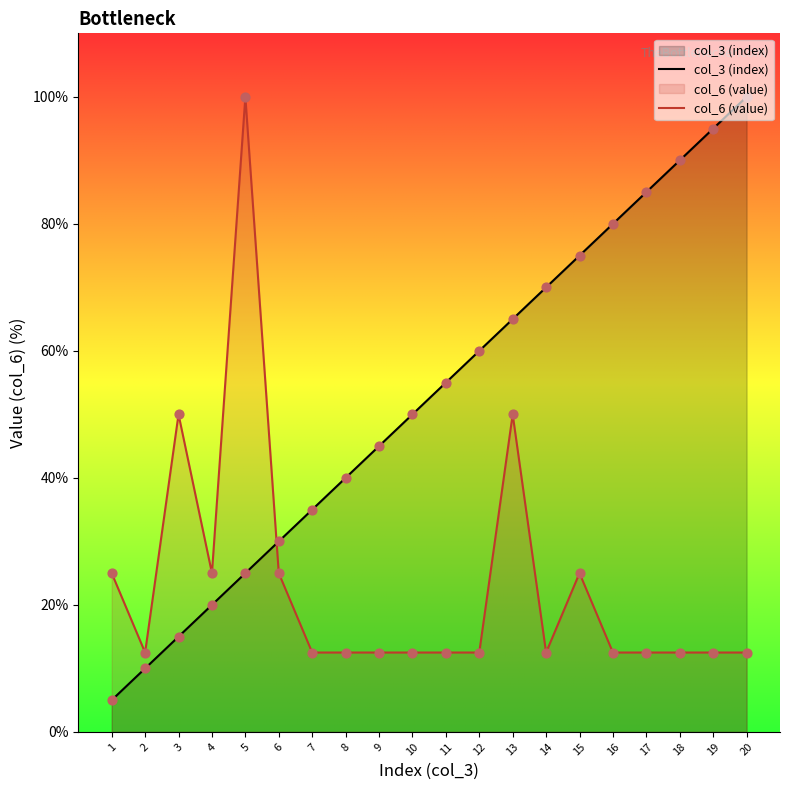

Which series reaches the minimum Y coordinate?

col_3 (index)